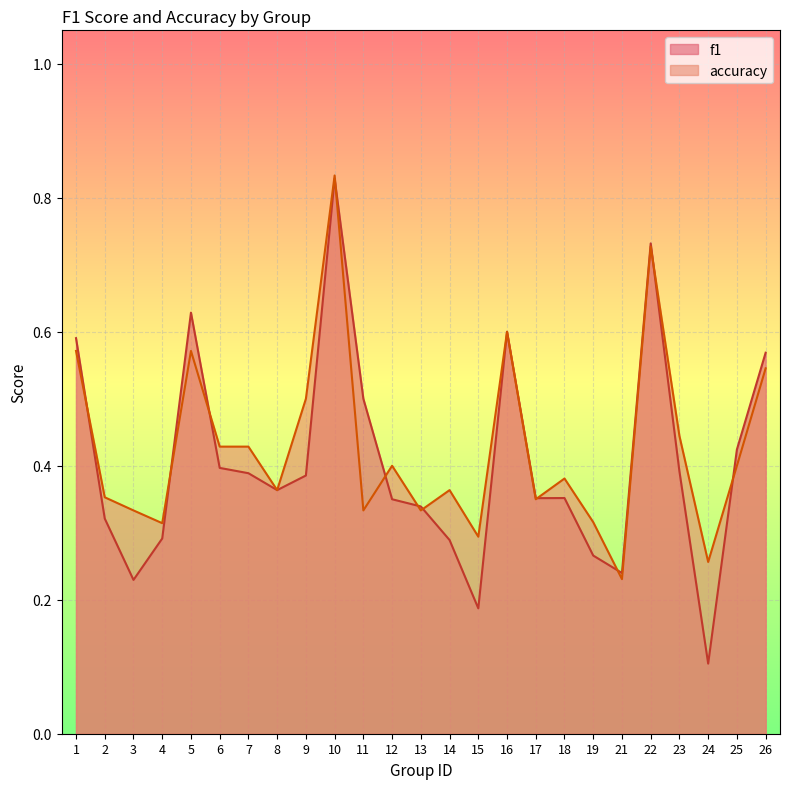

Count the number of categories in the chart.

25